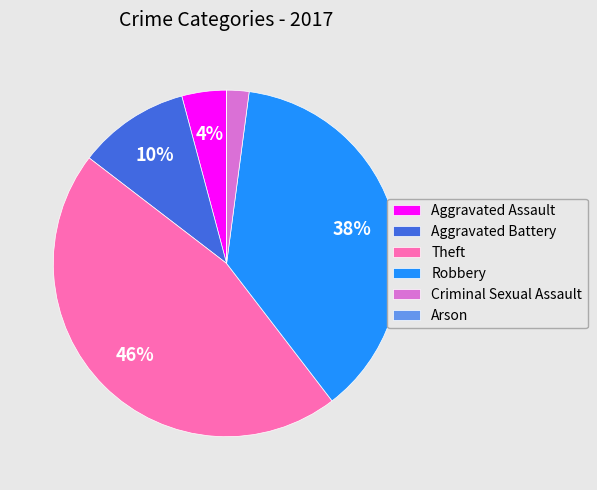

Is it true that Theft is 46% of the pie?

True